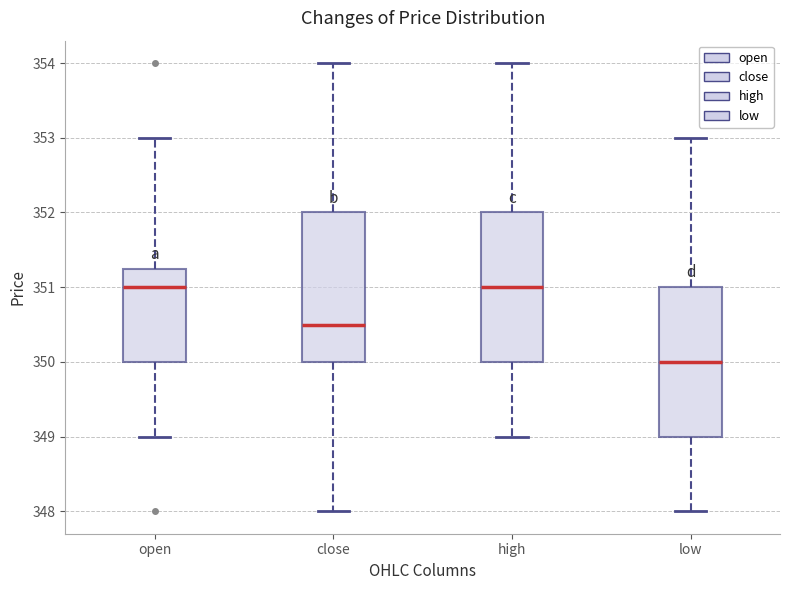

Which box has the lowest median line?

low